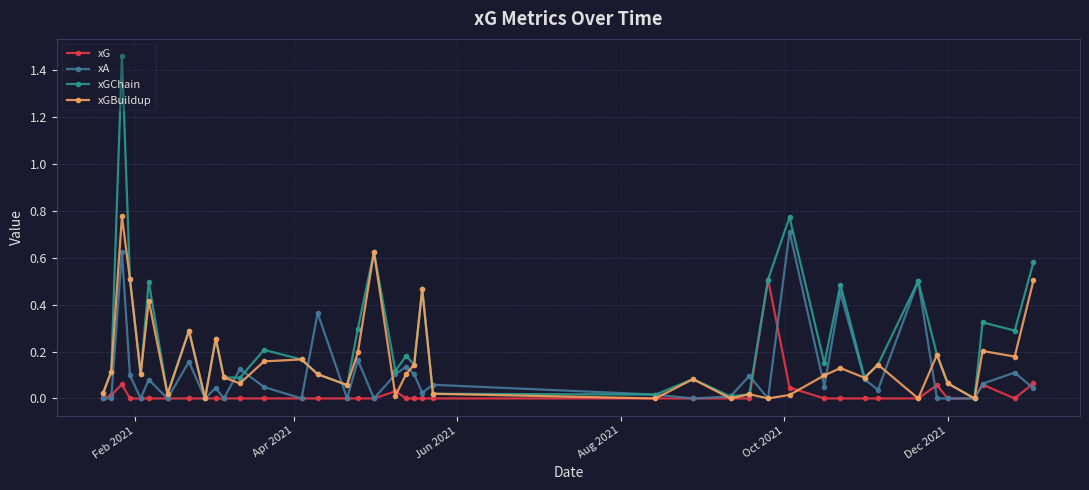

List the series in order of their peak value, lowest first.

xG, xA, xGBuildup, xGChain